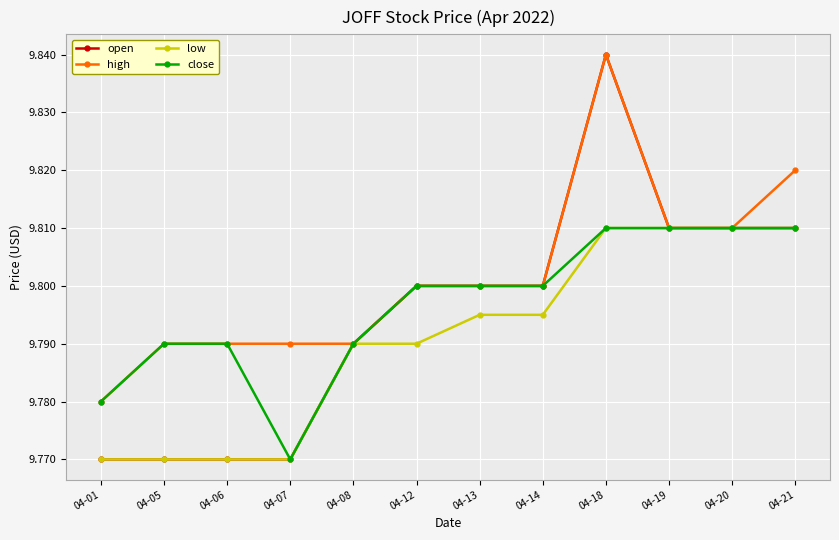

Is the value of high at 04-06 greater than the value of close at 04-07?

Yes